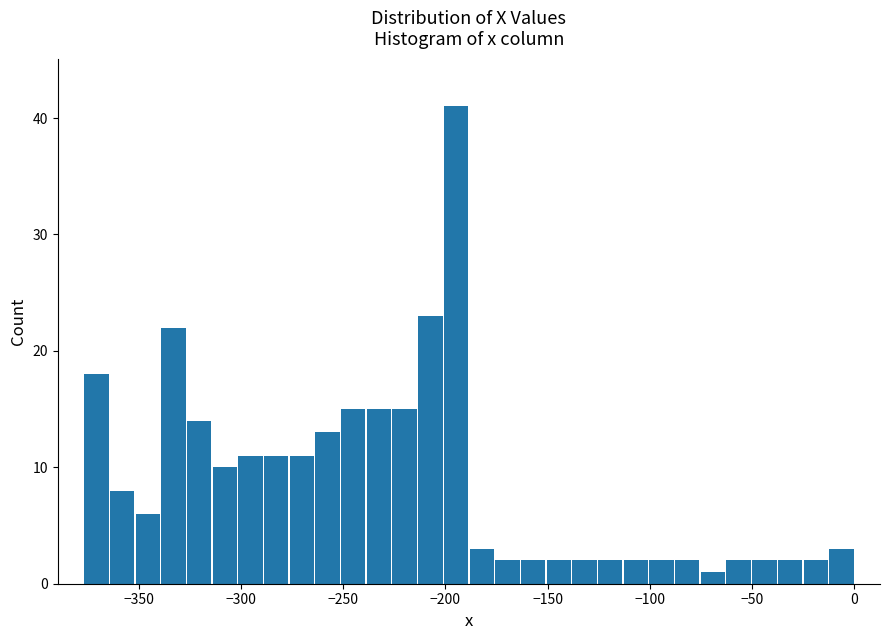

Read against the x-axis, roughly where is the centre of the tallest bar?

-195